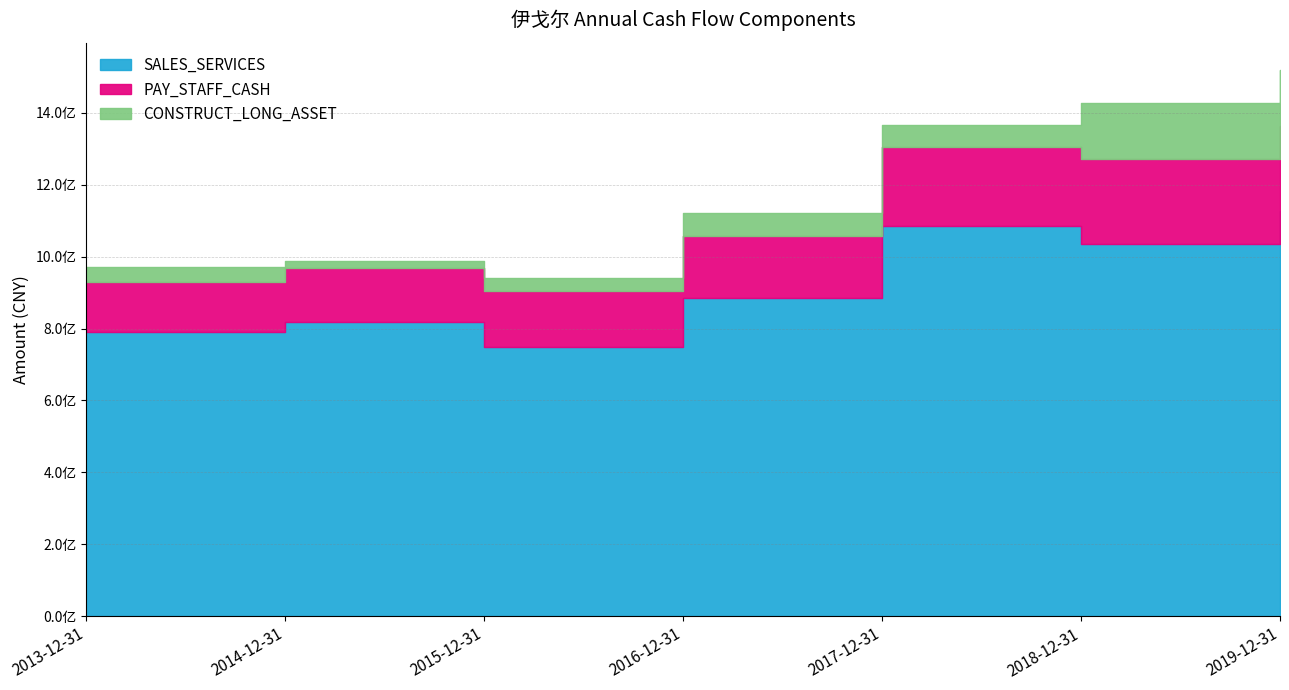

What is the sum of all CONSTRUCT_LONG_ASSET values?

532786250.9